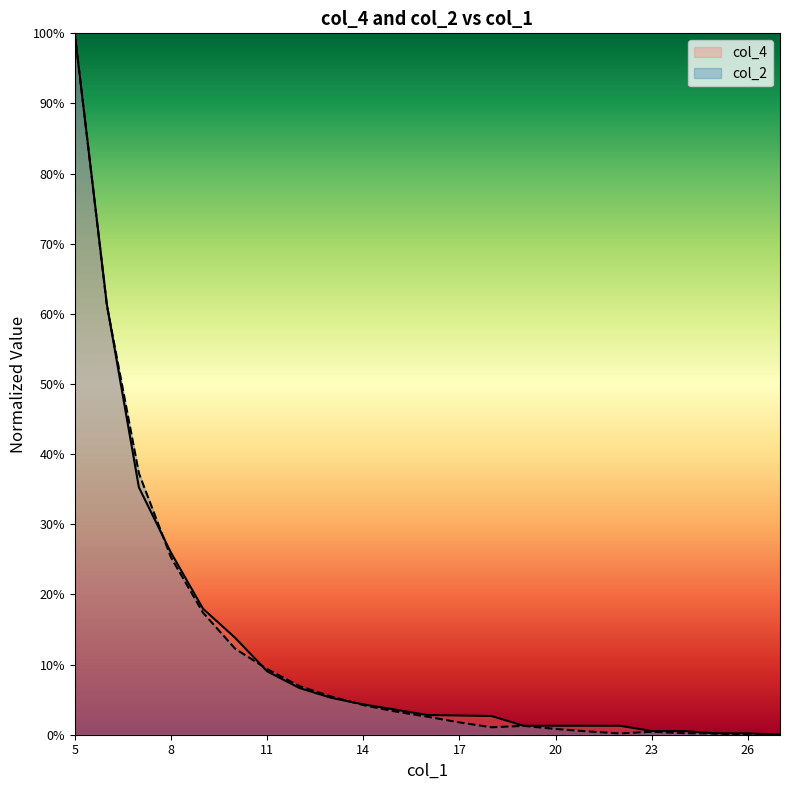

How many interior local valleys does the col_2 series have?

2